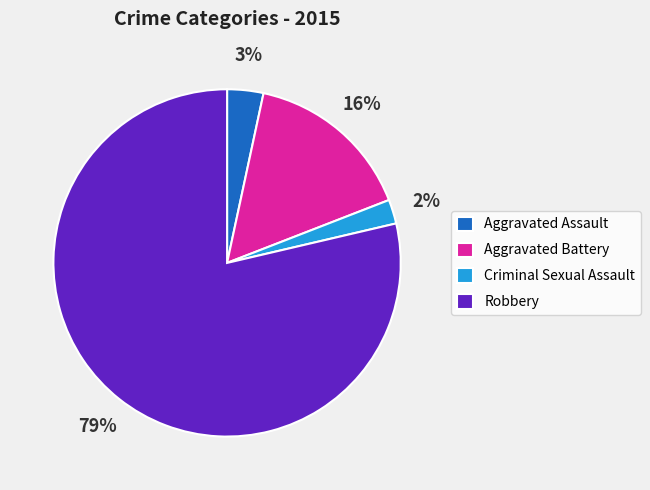

To the nearest percent, what percentage of the pie is Aggravated Battery?

16%